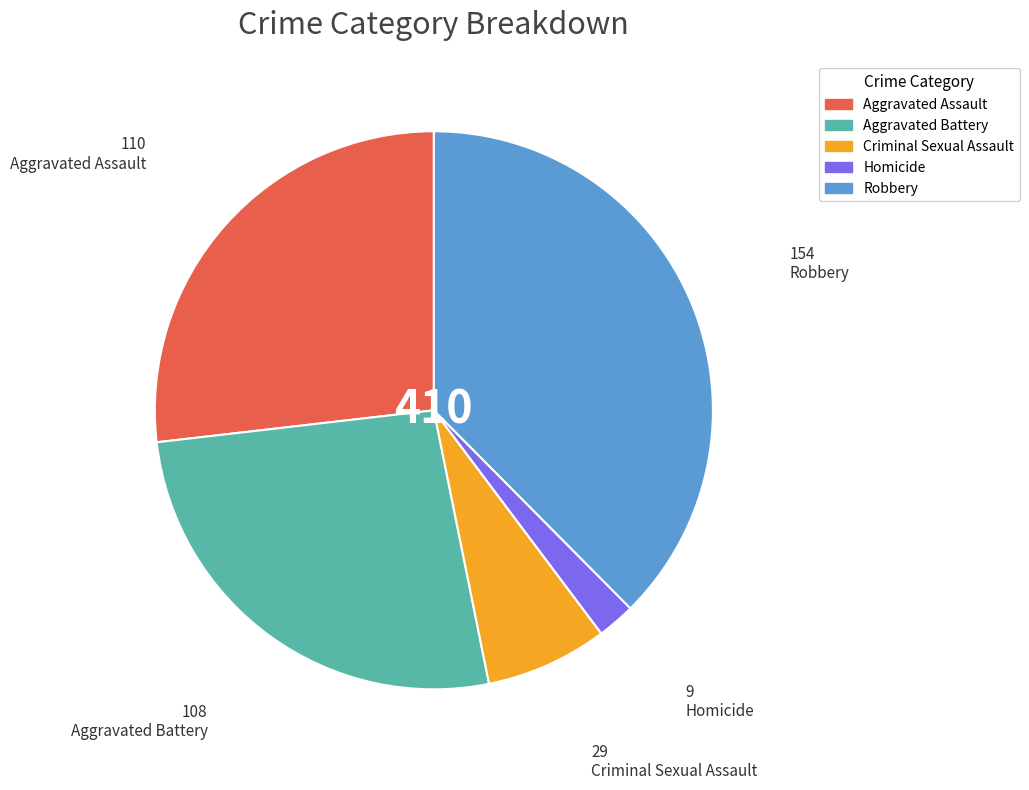

Which category has the smallest portion of the pie?

Homicide